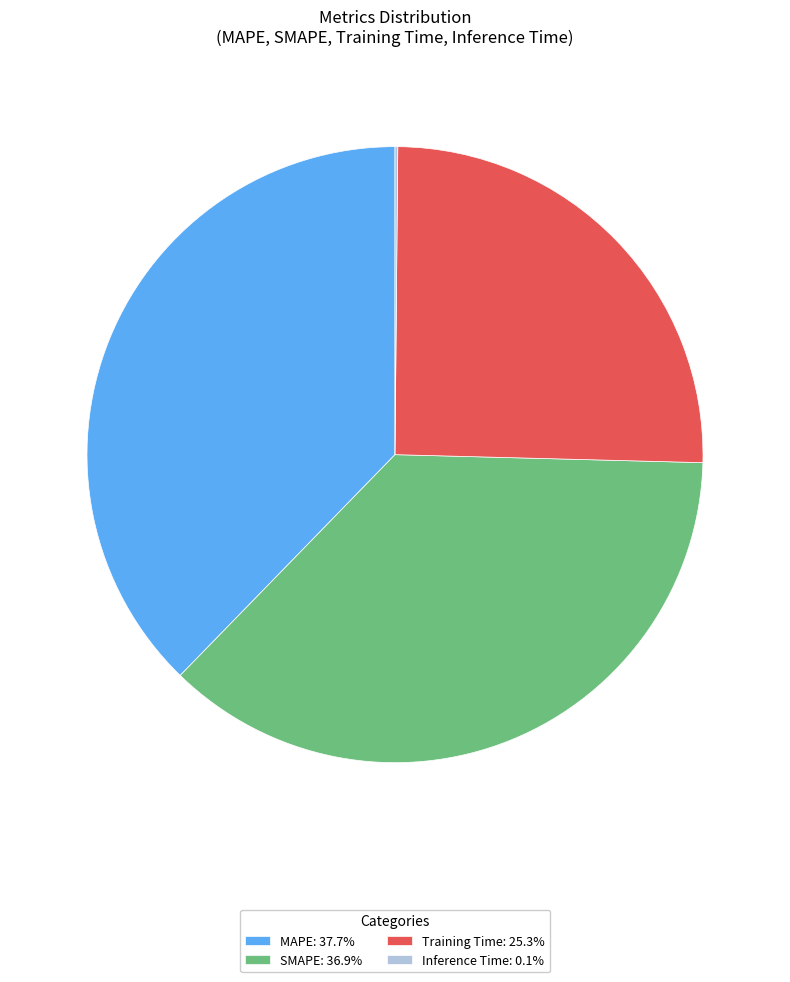

What is the ratio of the value at MAPE: 37.7% to the value at SMAPE: 36.9%?

1.0